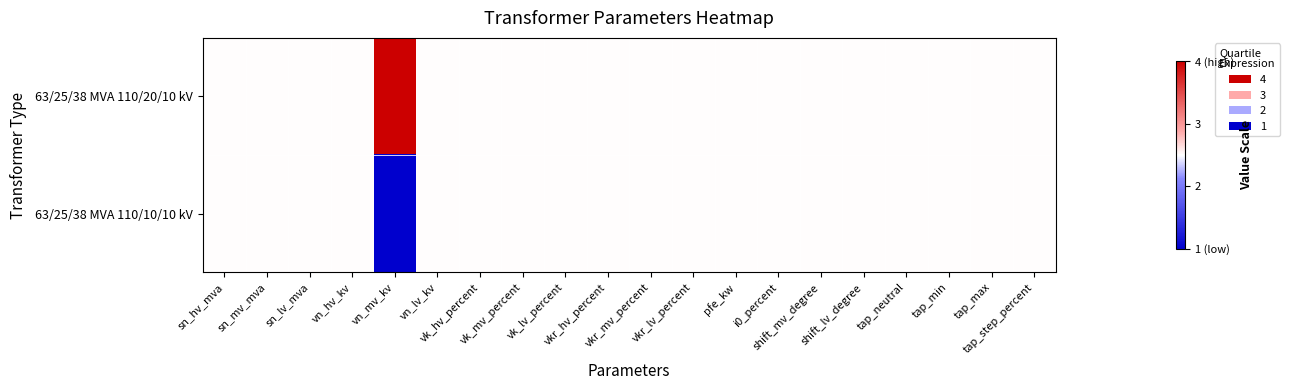

At which category does the chart reach its minimum across all series?

vn_mv_kv